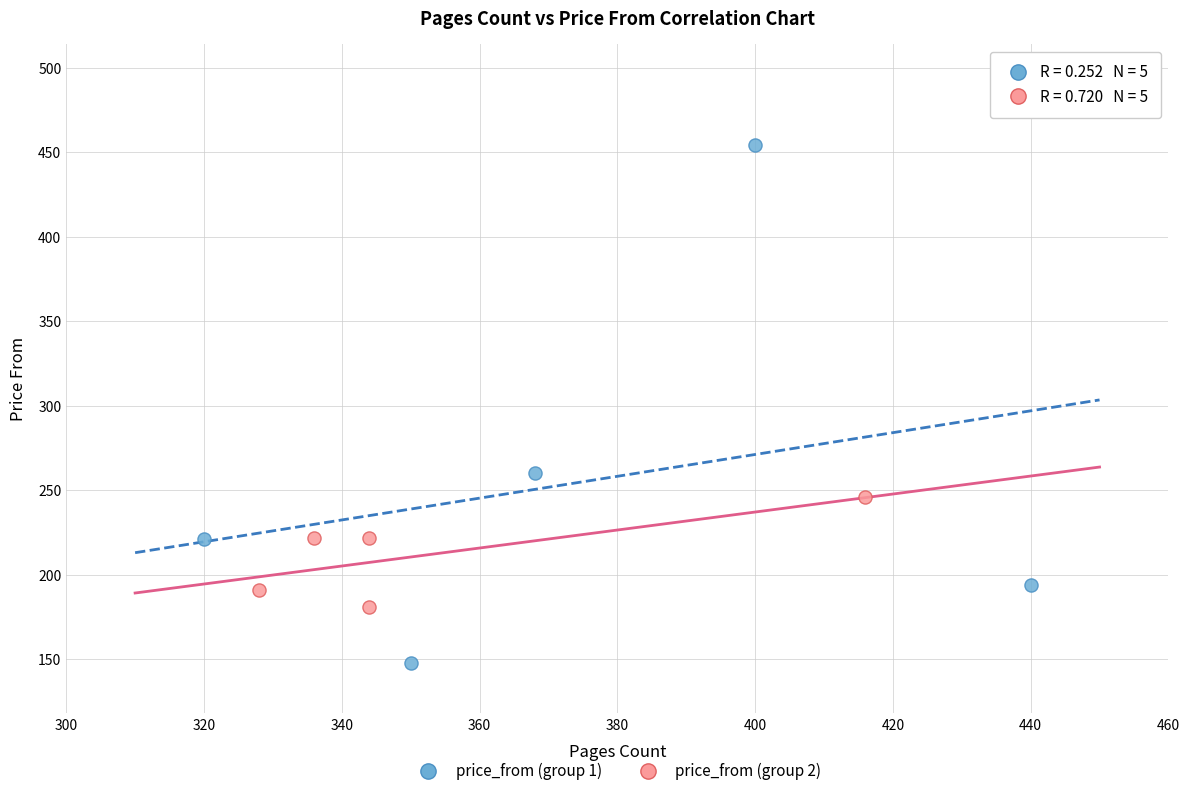

Which series has the largest Y range (max minus min)?

price_from (group 1)